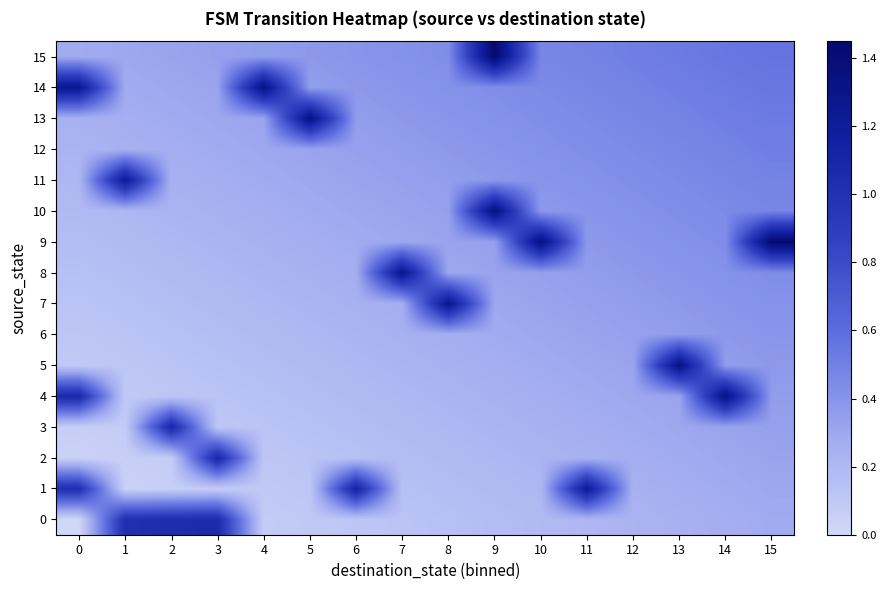

Between 1 and 11, which is larger?

1